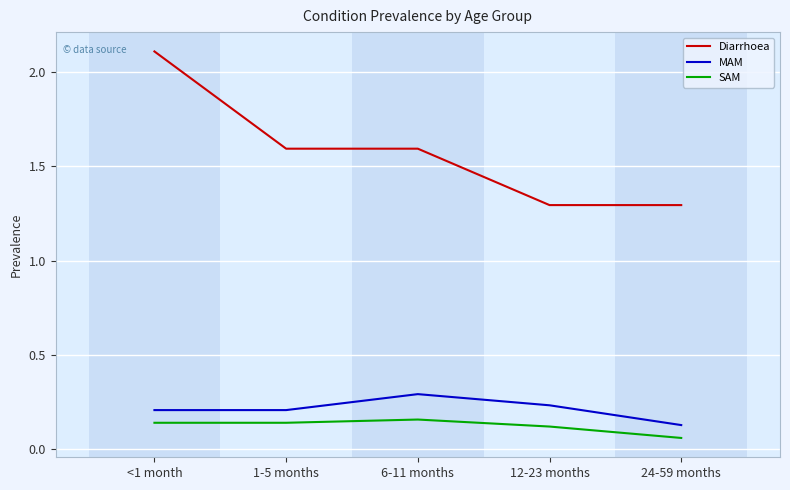

How many SAM values are between 0 and 1?

5